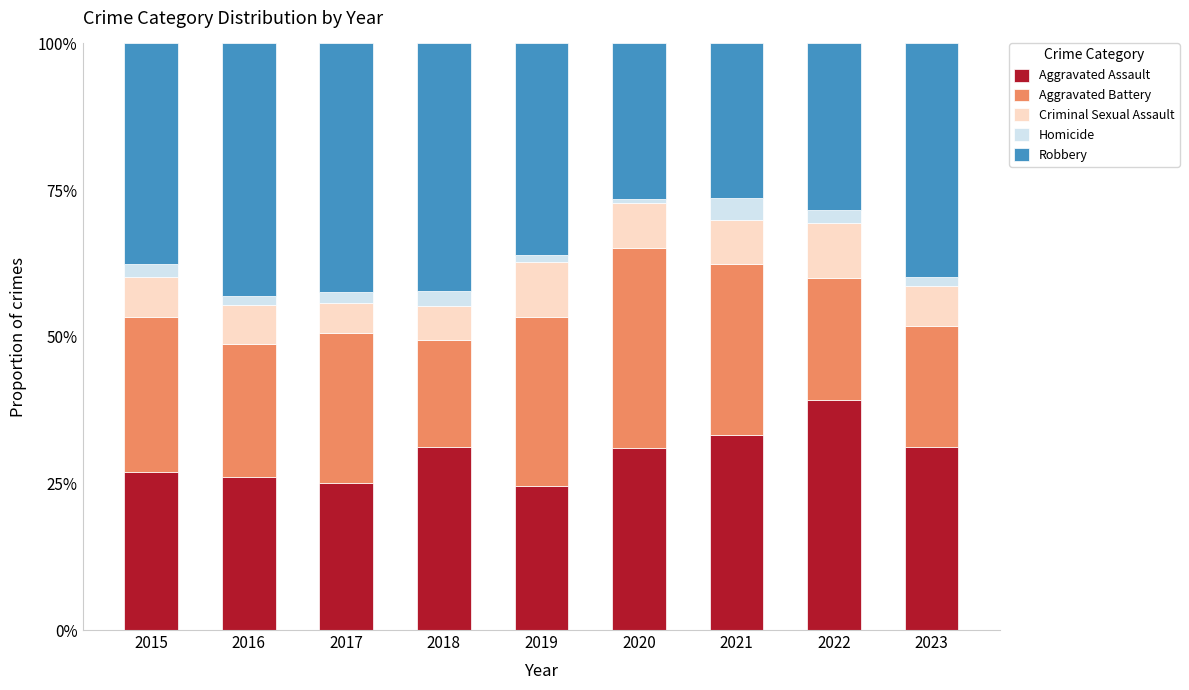

What is the approximate value of Aggravated Assault at 2021?

0.3